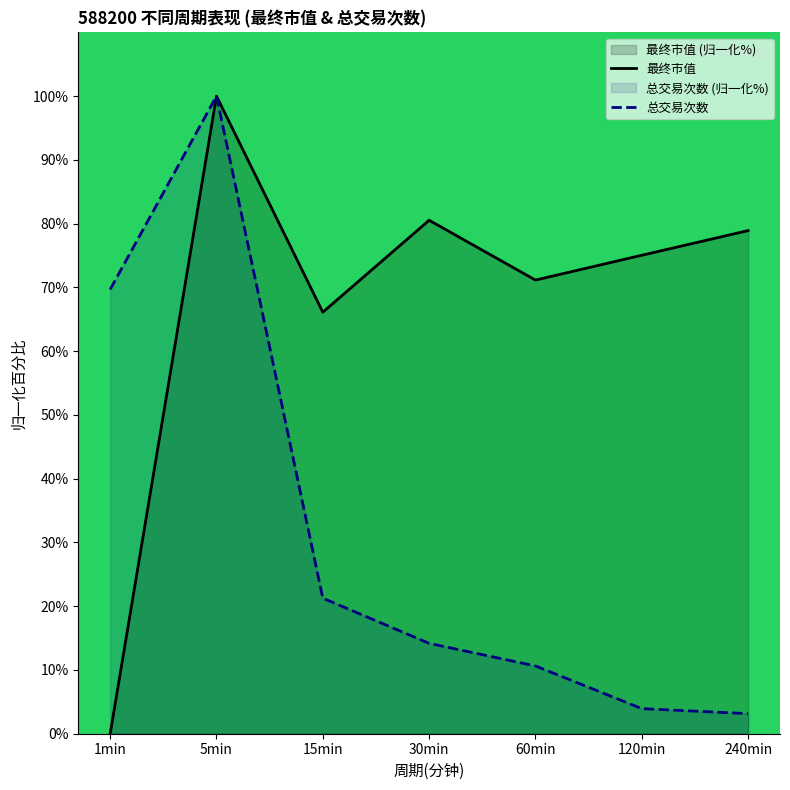

What is the difference between the 最终市值 values at 120min and 240min?

3.9